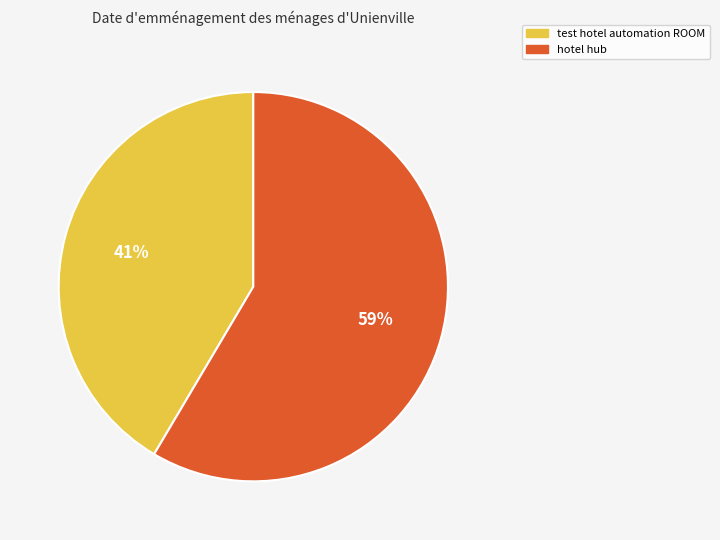

To the nearest percent, what percentage of the pie is hotel hub?

59%